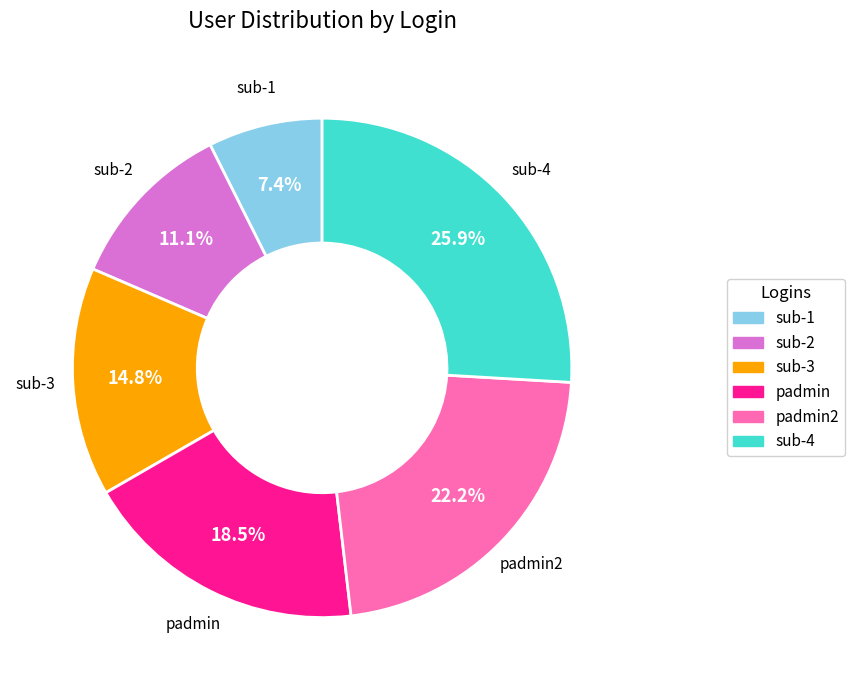

Is there any slice that represents more than half of the pie?

No